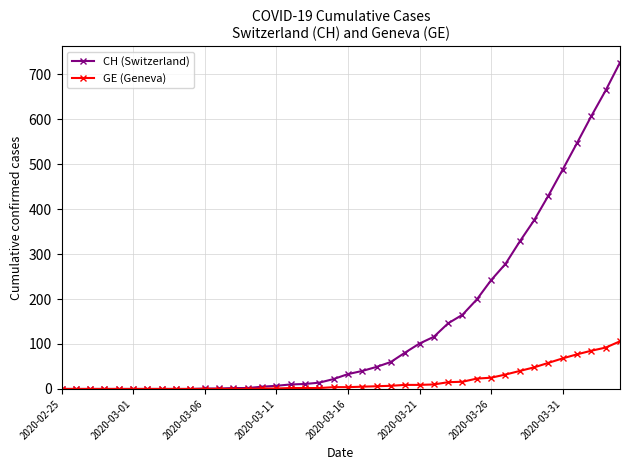

What is the maximum value shown in the chart?

726